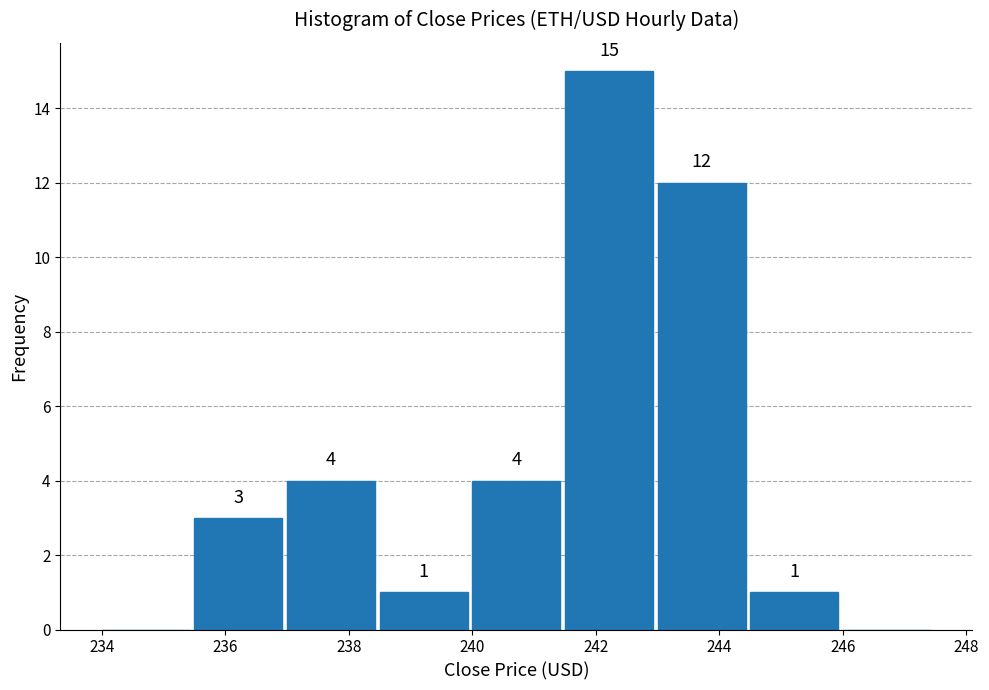

Over which range of the x-axis is the bar tallest?

241.5 to 243.0